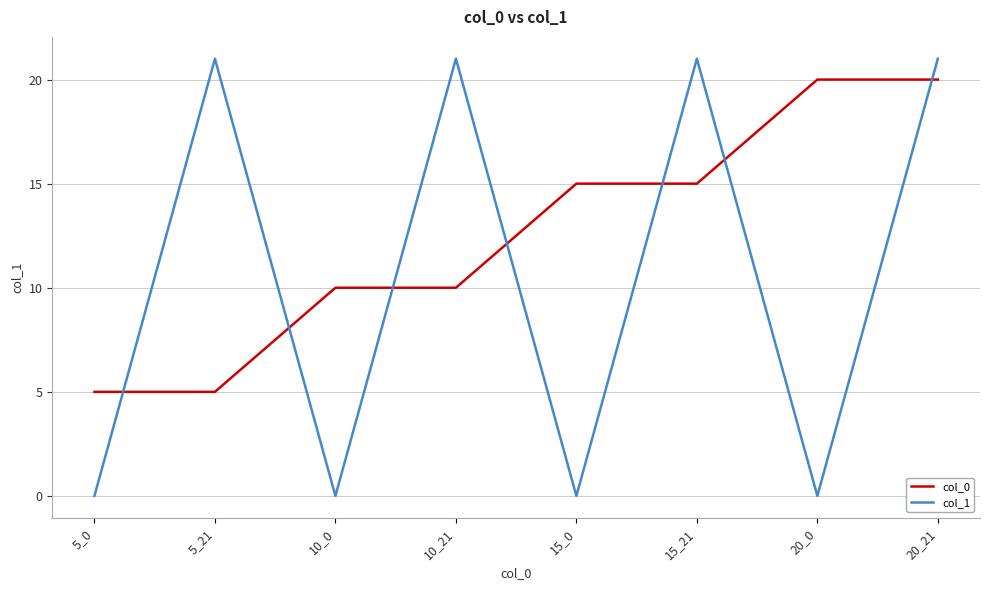

What is the difference between the maximum and second lowest values in the col_1 series?

21